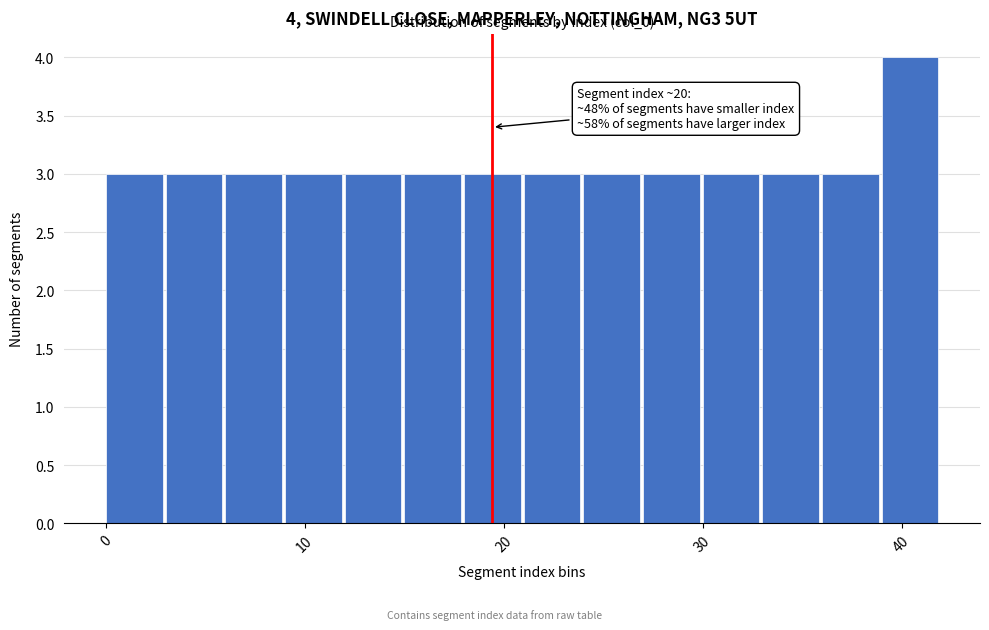

Around what value on the x-axis is the tallest bar? Give the approximate position of its centre, as read against the axis.

40